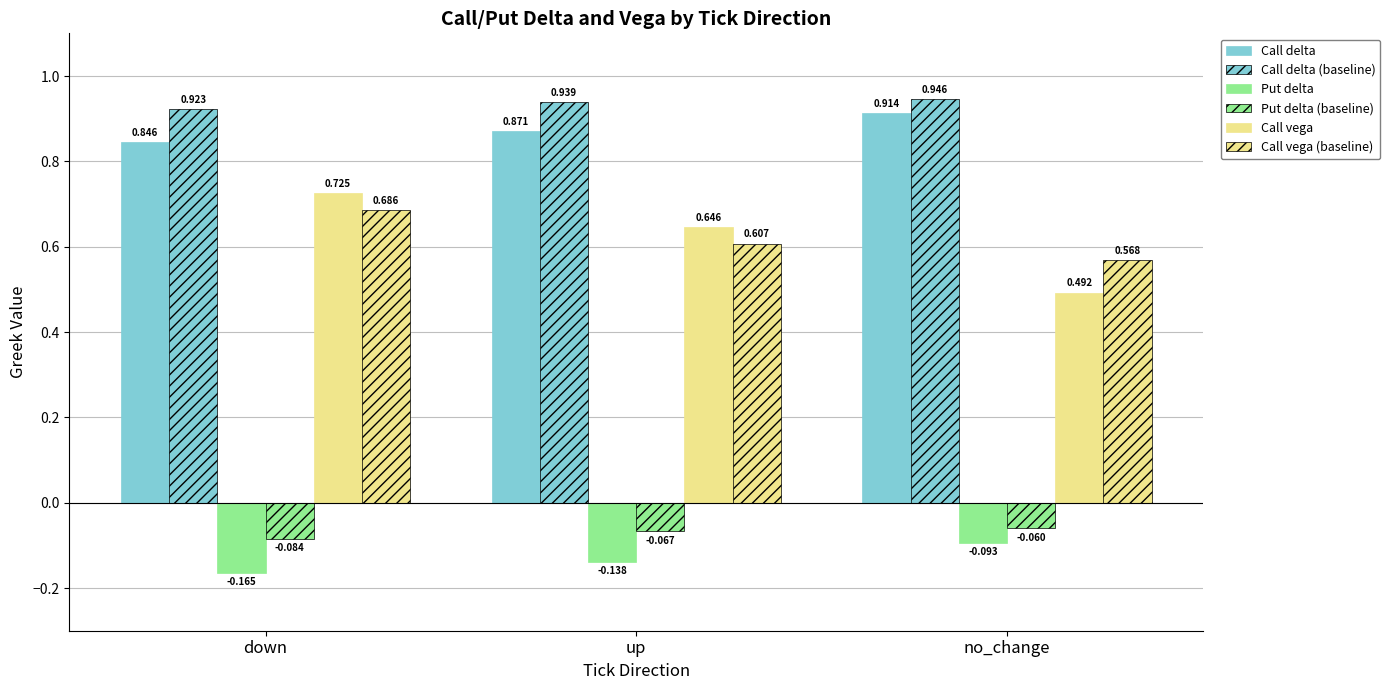

The value of Put delta at up is -0.1. True or false?

True